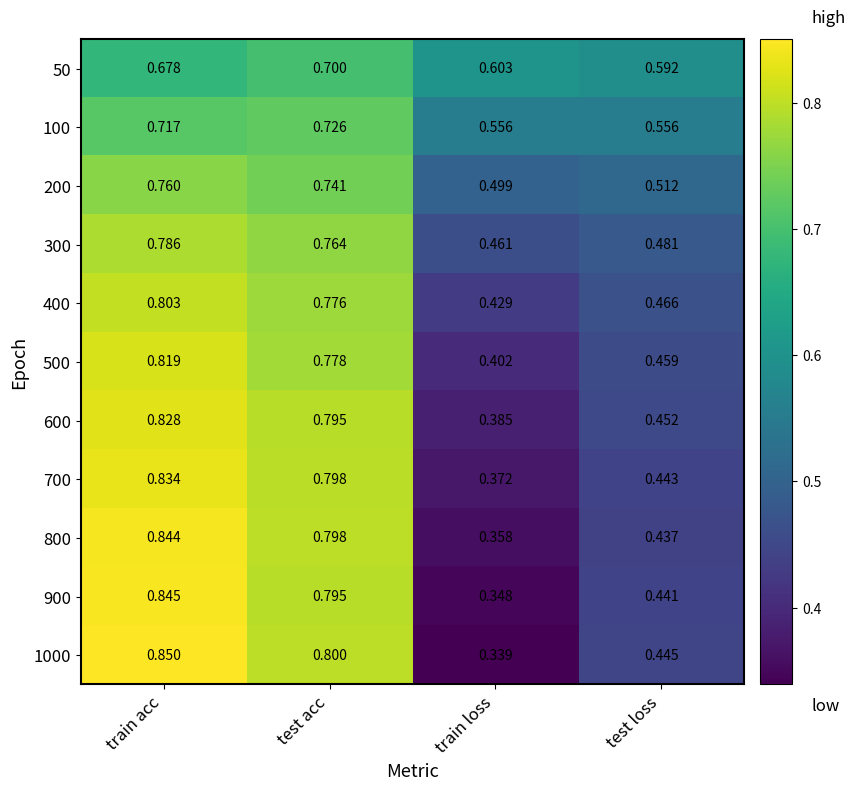

Which label corresponds to the largest value in the chart?

train acc